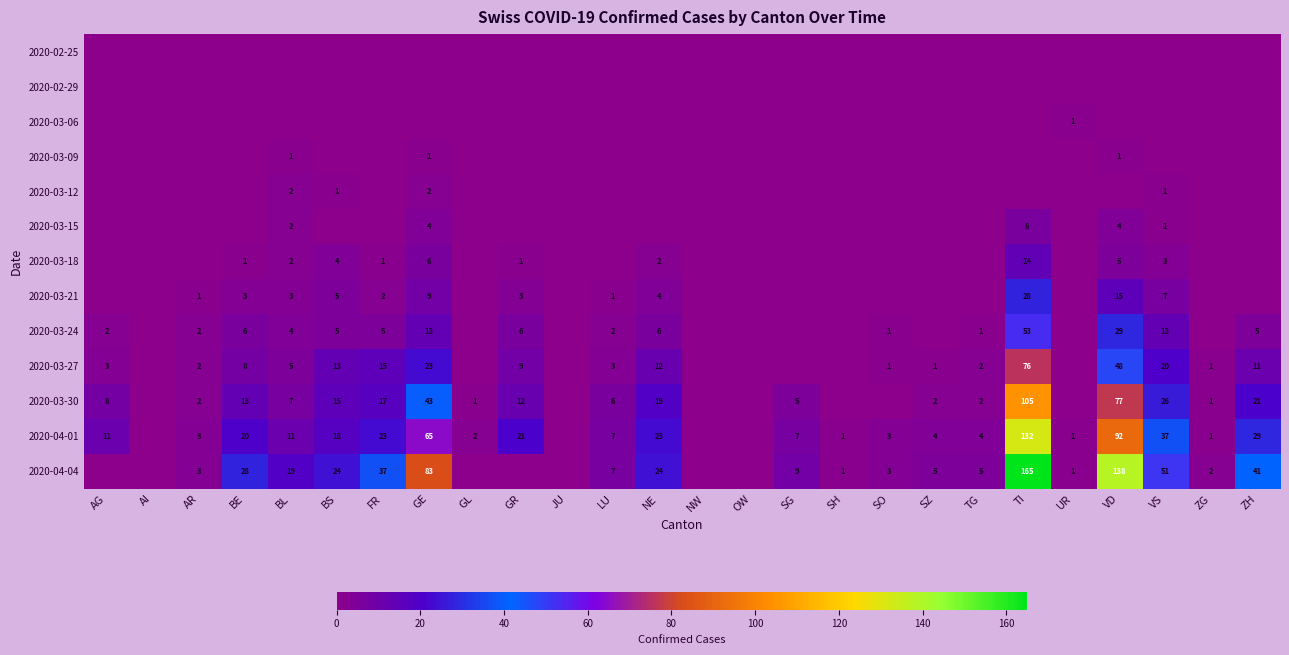

The 2020-03-27 series shows 0 at ZG. True or false?

False